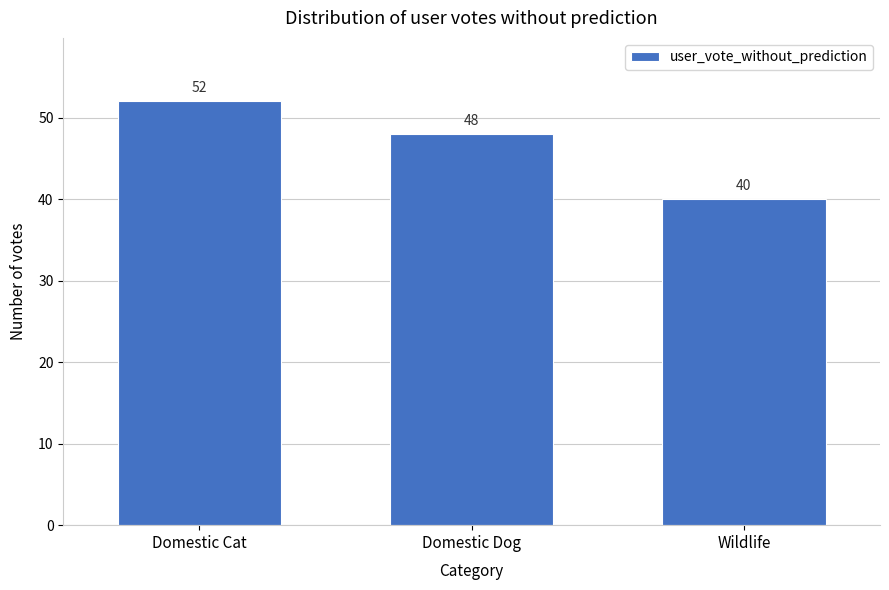

Reading left to right, list all the values displayed in this chart.

Domestic Cat=52	Domestic Dog=48	Wildlife=40